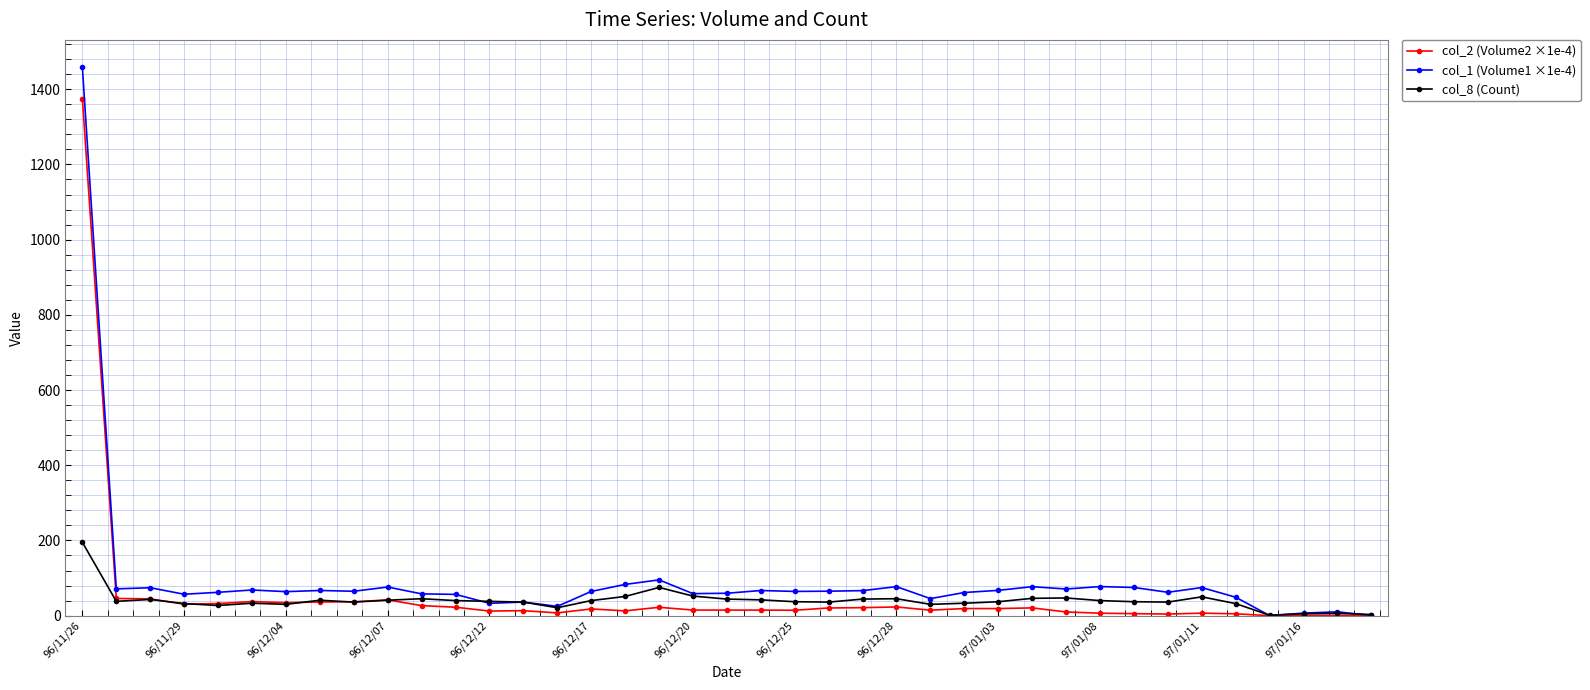

Which series has the largest range (max minus min)?

col_1 (Volume1 ×1e-4)